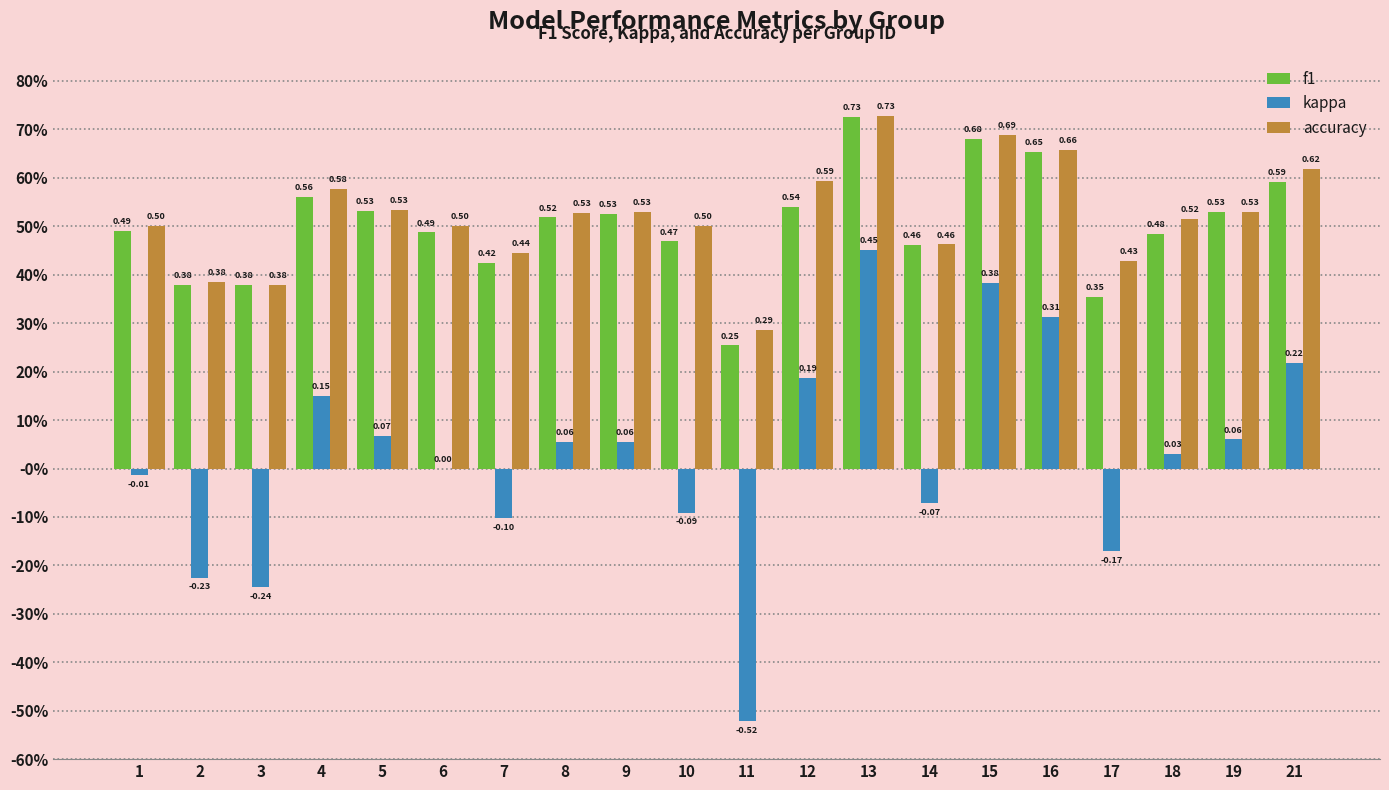

The kappa series shows -0.1 at 10. True or false?

True